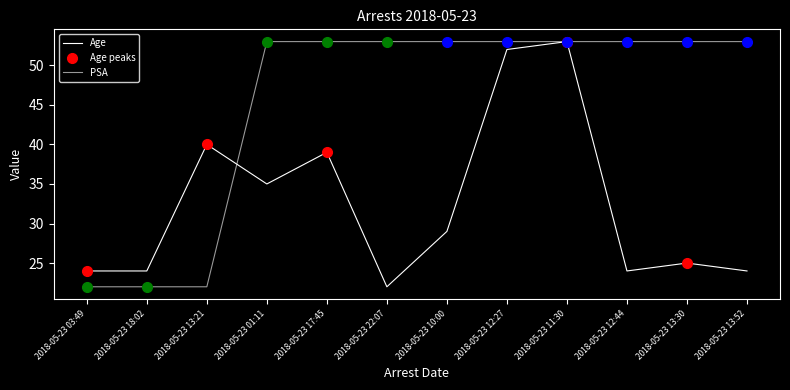

Does the chart have visible grid lines?

No